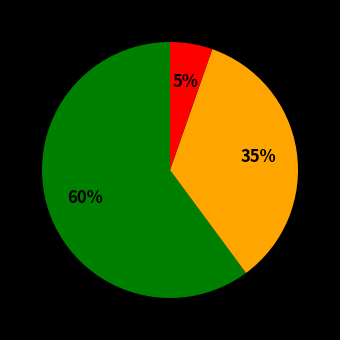

Does any single category account for the majority?

Yes